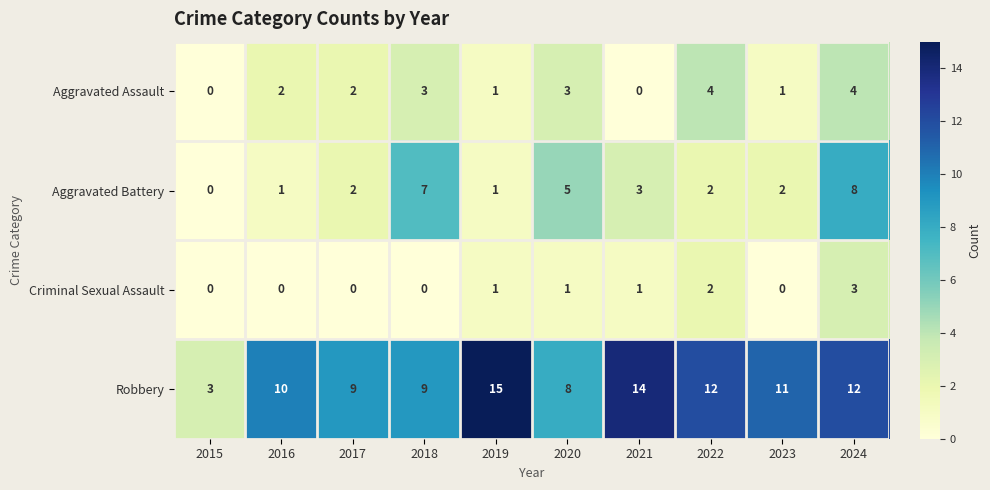

What is the sum of the Criminal Sexual Assault values at 2019 and 2024?

4